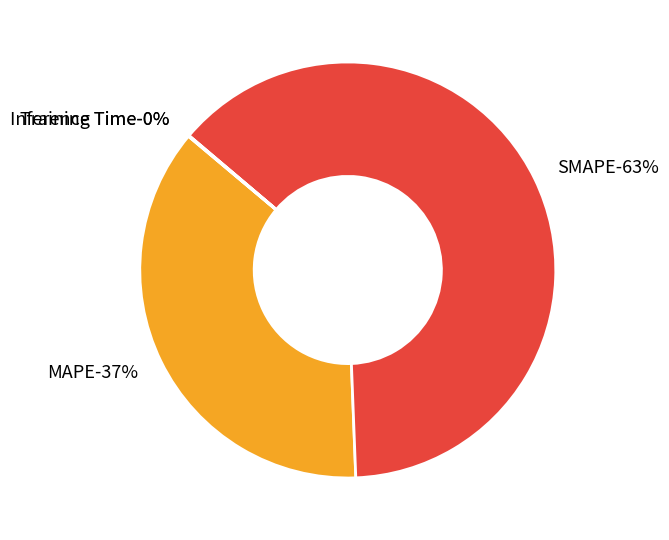

To the nearest percent, what is the difference between the largest and smallest slice percentages?

63%